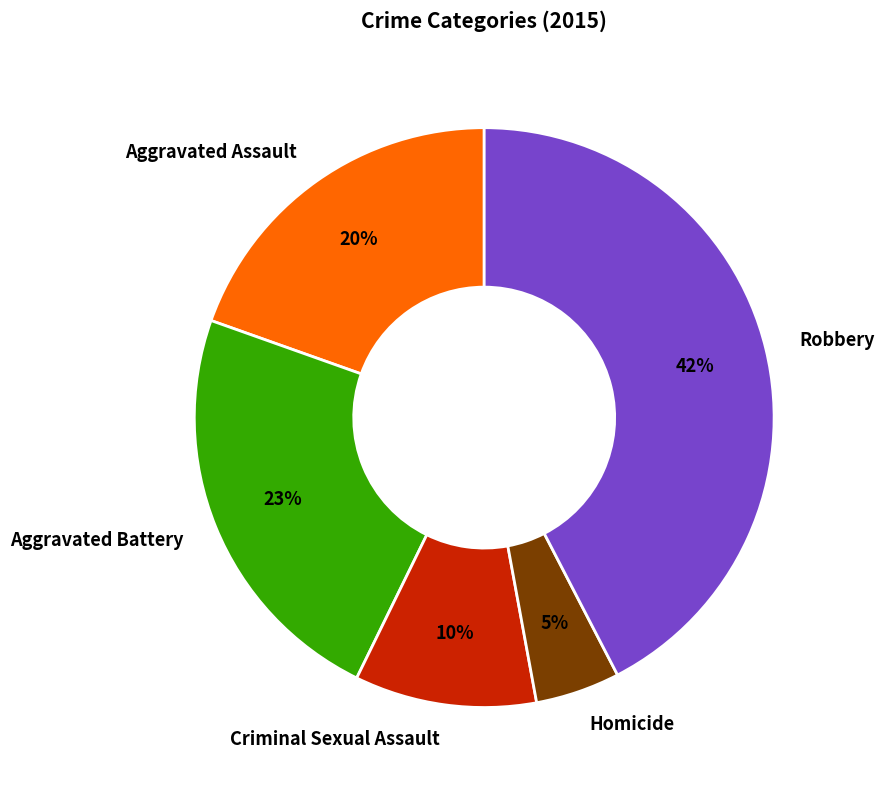

To the nearest percent, what is the average slice percentage?

20%